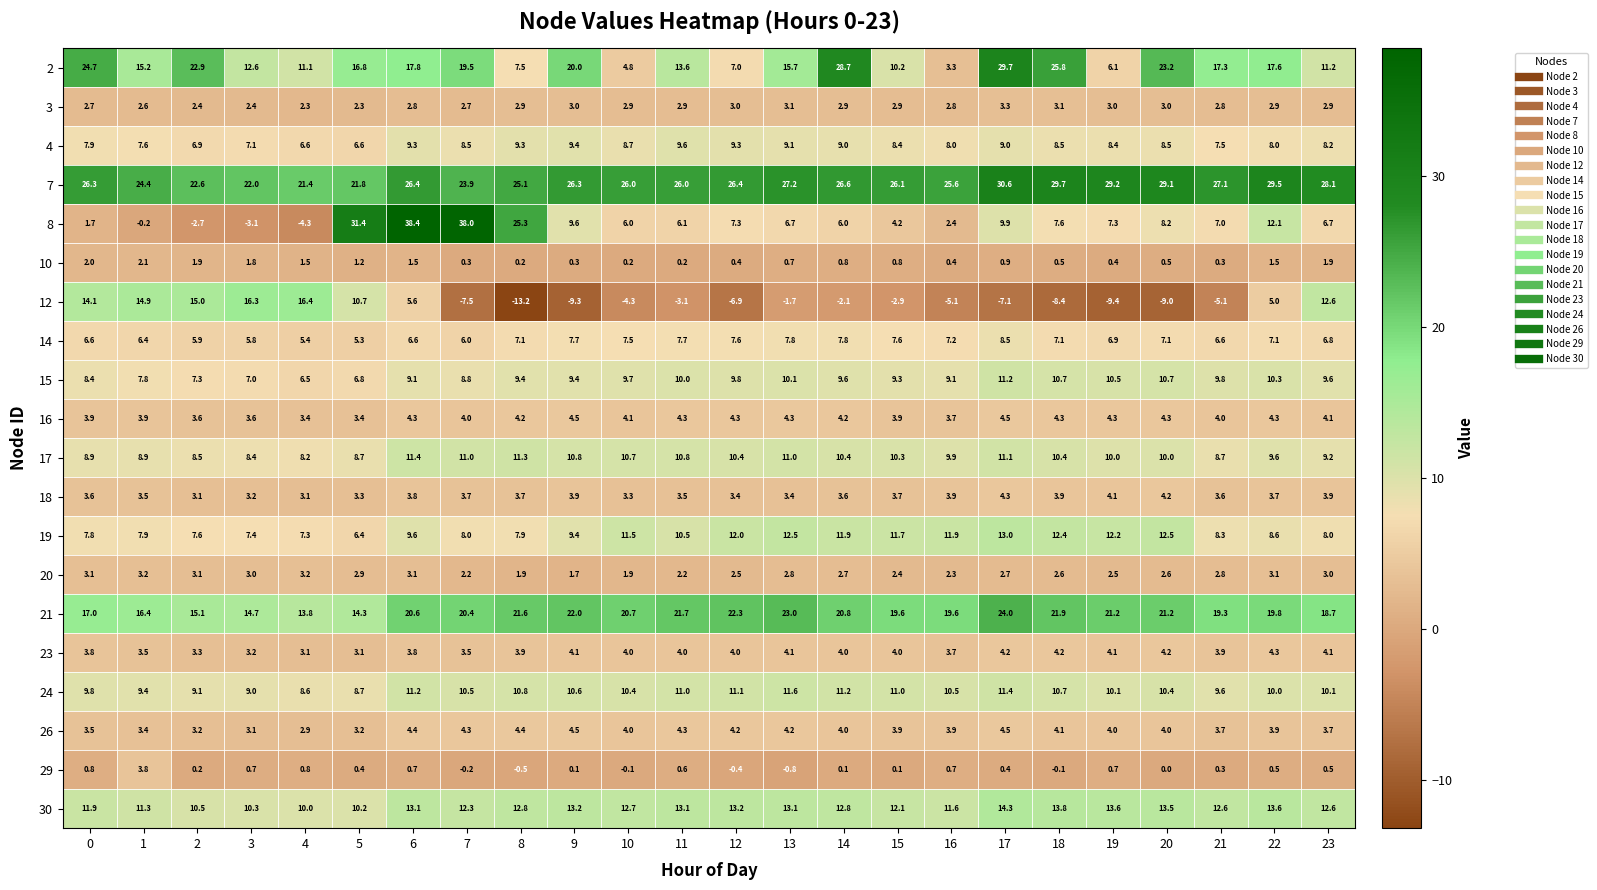

Where does the 26 series first go above 4?

6